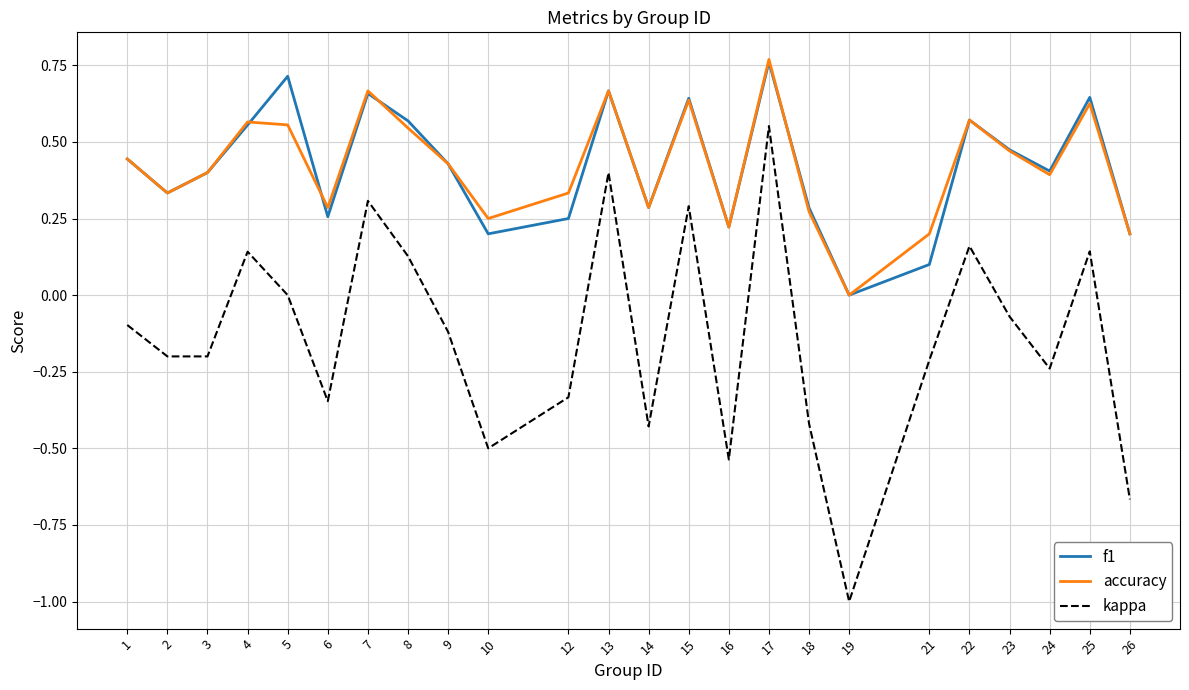

How many values in the accuracy series exceed 0?

23